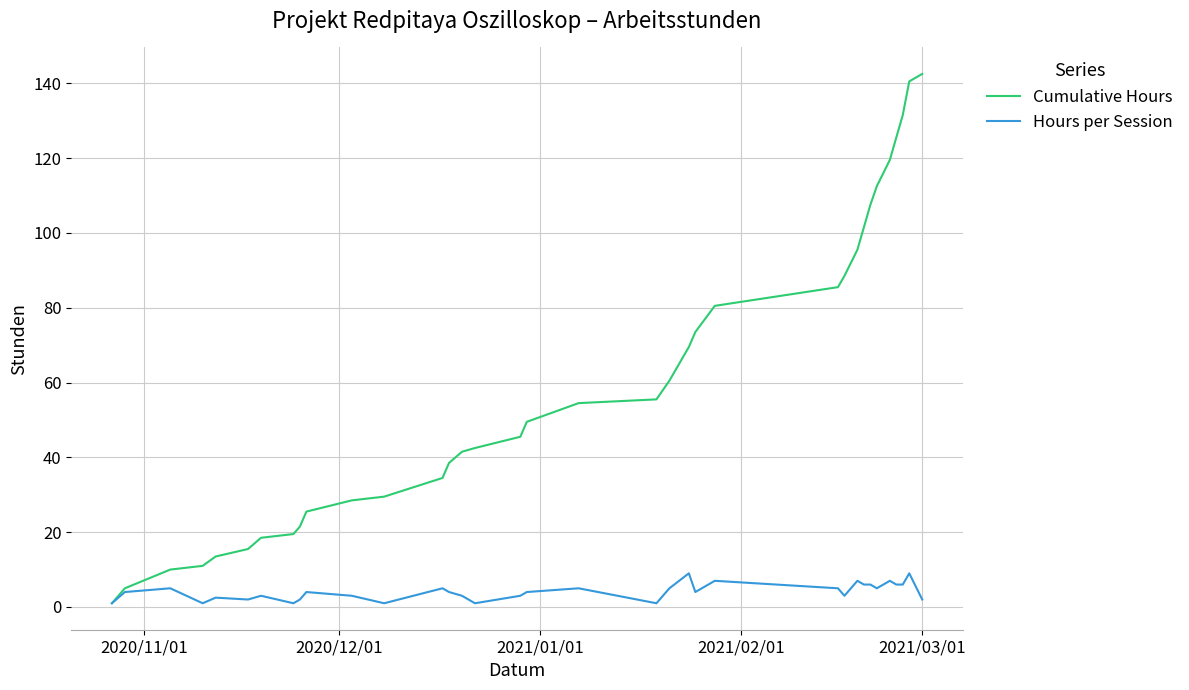

Which series has the largest total across all categories?

Cumulative Hours